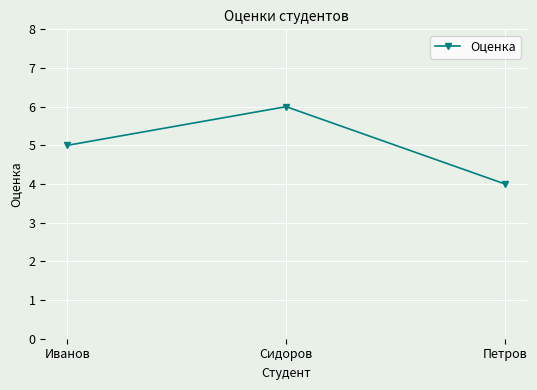

Reading right to left, extract all data points from this chart.

Петров=4	Сидоров=6	Иванов=5